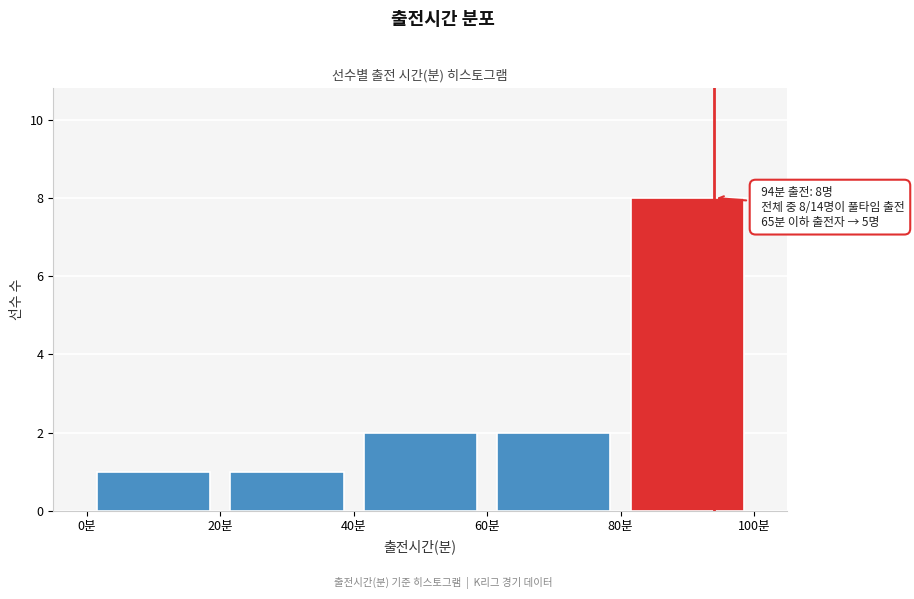

Over which range of the x-axis is the bar tallest?

80 to 100